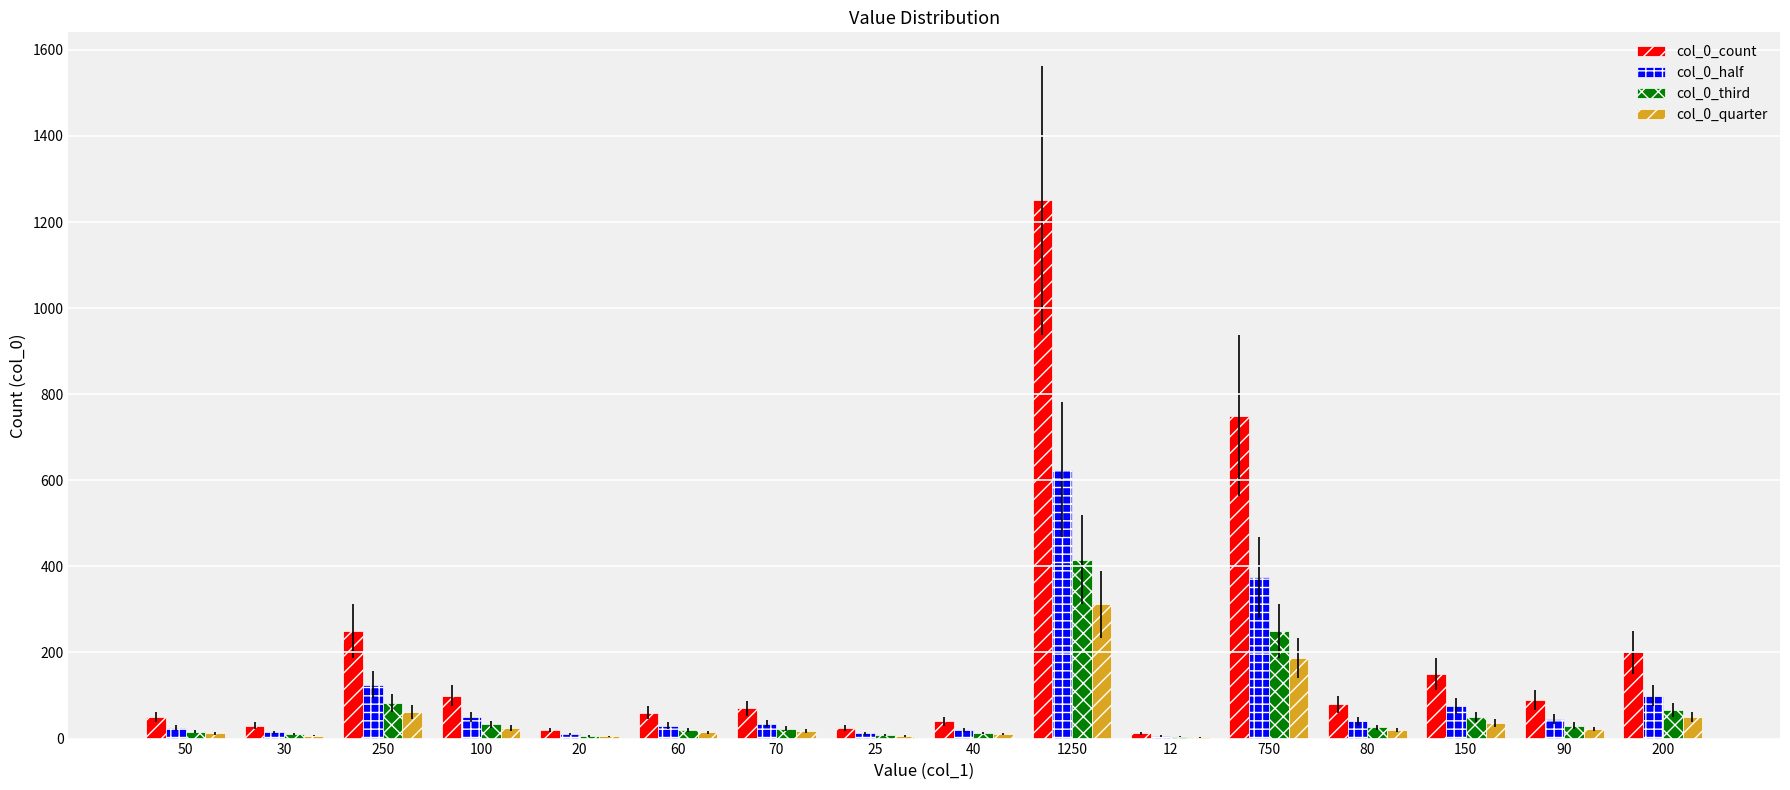

At which category is the sum across all series the highest?

1250